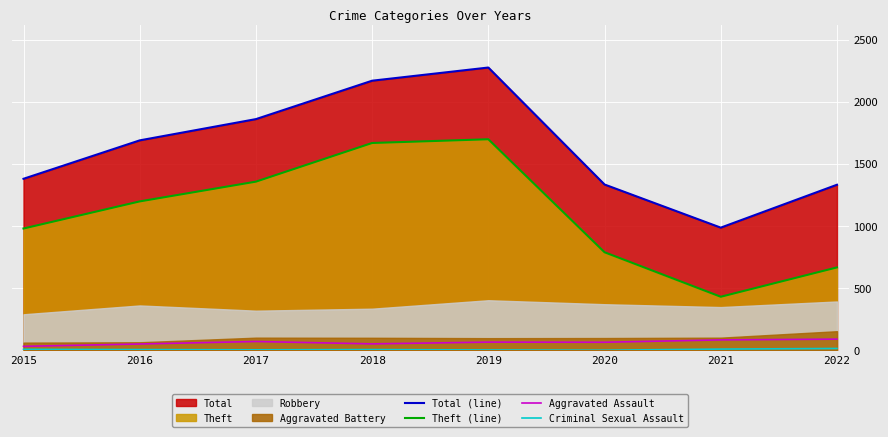

Which category has the highest value in the Aggravated Assault series?

2022